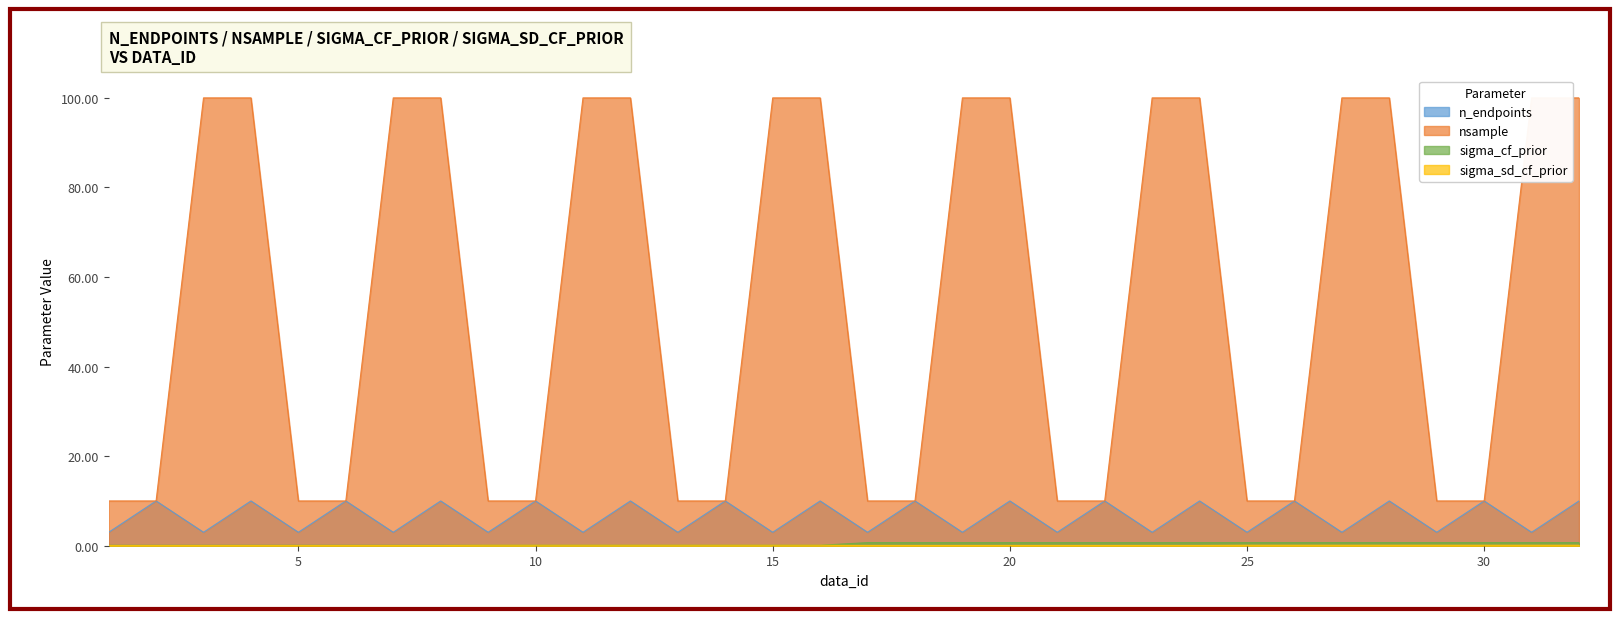

Is the value of nsample at 17 greater than the value of n_endpoints at 5?

Yes